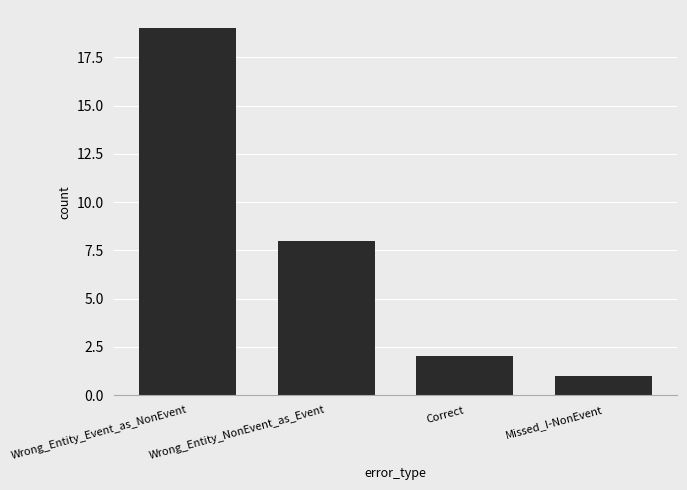

What is the value of the 1st bar from the left?

19